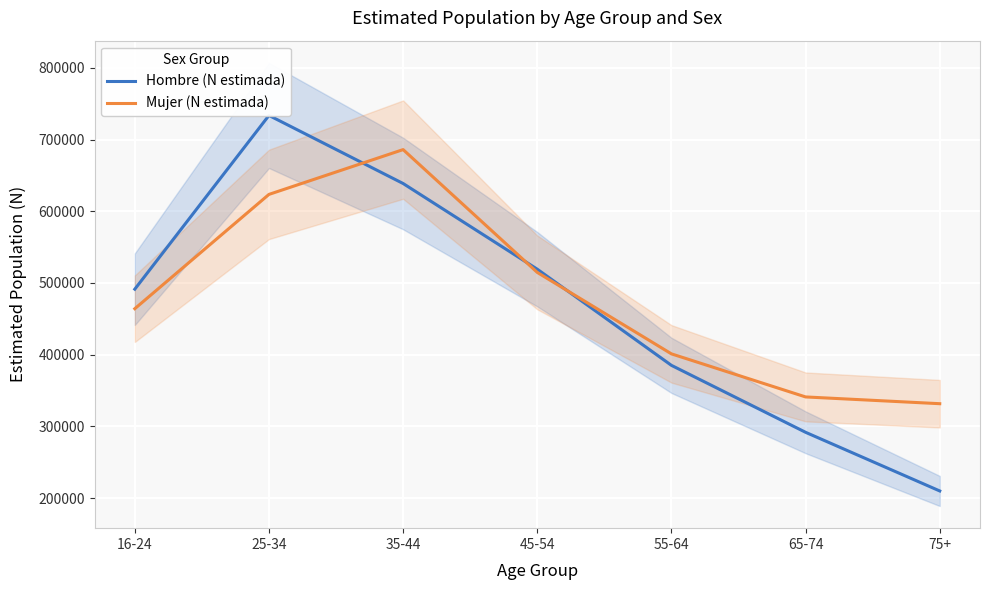

Read the Hombre (N estimada) value at 35-44, to the nearest 100.

638700